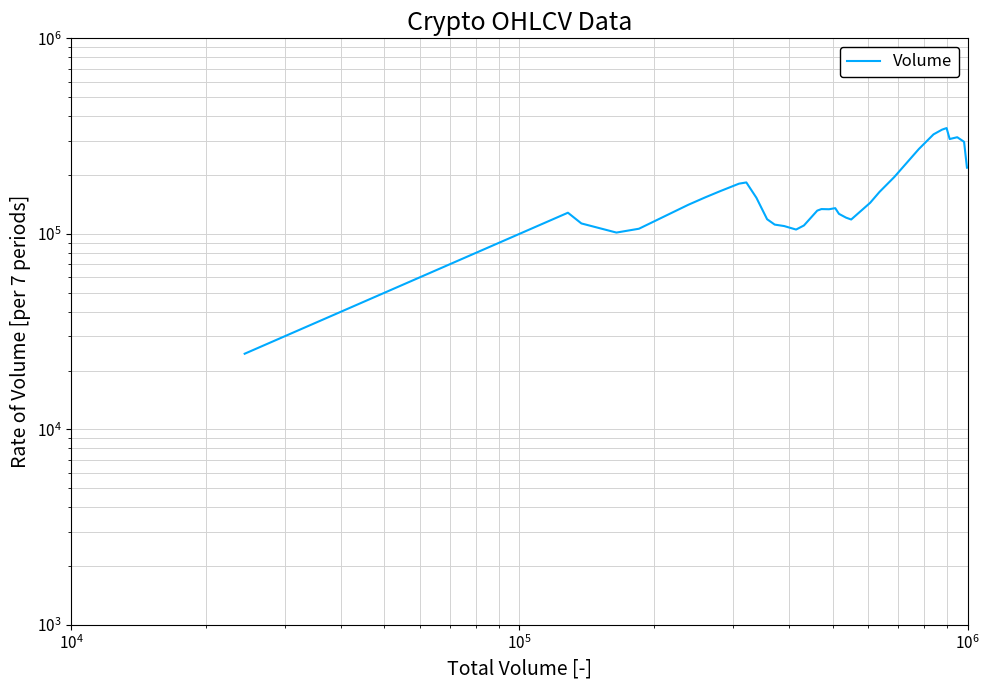

Reading left to right, extract all data points from this chart.

24393.4	63037.6	78525.1	97215.4	105918.1	114809.7	128318.2	113105.4	101571.6	106263.7	140854.1	153631.5	165094.7	180648.9	183308.0	165636.4	153040.8	118849.7	111568.1	109673.8	105249.5	110437.1	131522.6	133944.3	133670.1	135378.2	126630.9	121101.2	118465.3	144277.1	163872.9	195367.2	271616.3	322848.9	341292.6	347583.9	305560.3	312103.5	295670.2	218097.4